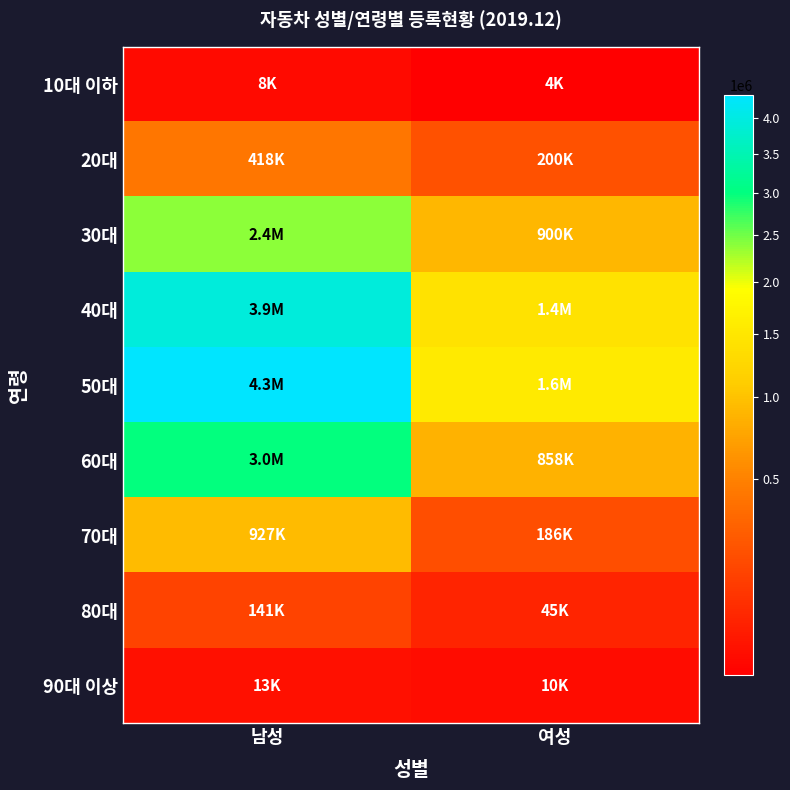

Which has a higher value, 여성 or 남성?

남성